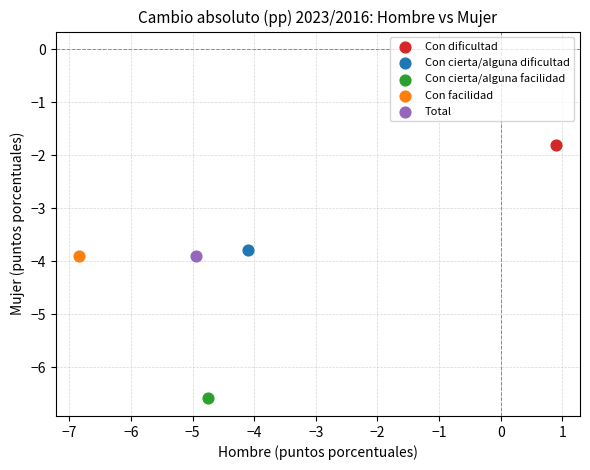

What are all the series names shown in the legend?

Con dificultad, Con cierta/alguna dificultad, Con cierta/alguna facilidad, Con facilidad, Total